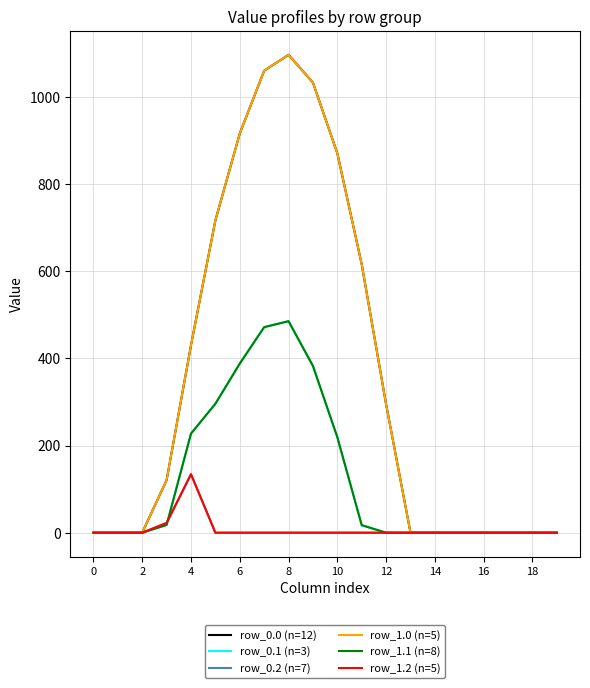

Does the chart have visible grid lines?

Yes